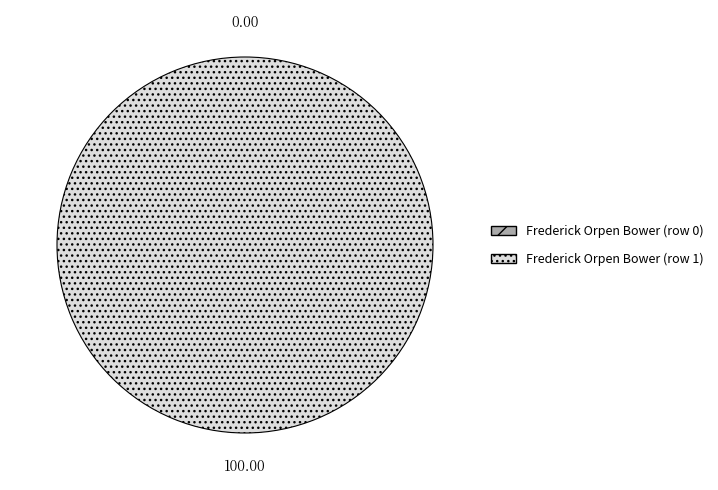

To the nearest percent, what is the difference between the Frederick Orpen Bower (row 1) and Frederick Orpen Bower (row 0) slice percentages?

100%